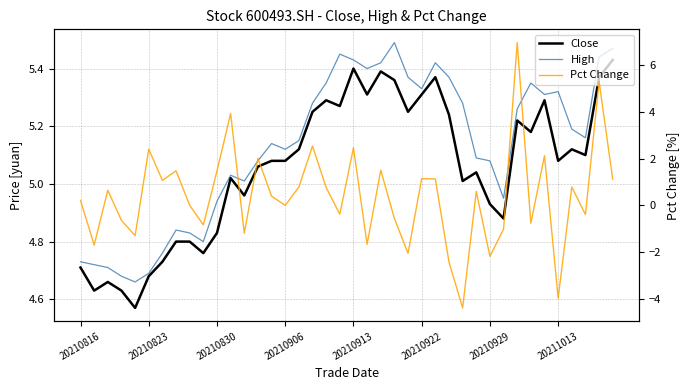

Which series has the widest spread of values?

Pct Change